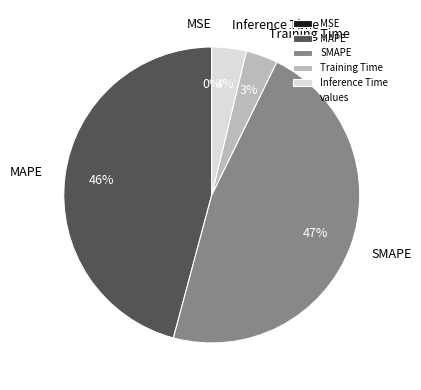

To the nearest percent, what is the difference between the largest and smallest slice percentages?

47%